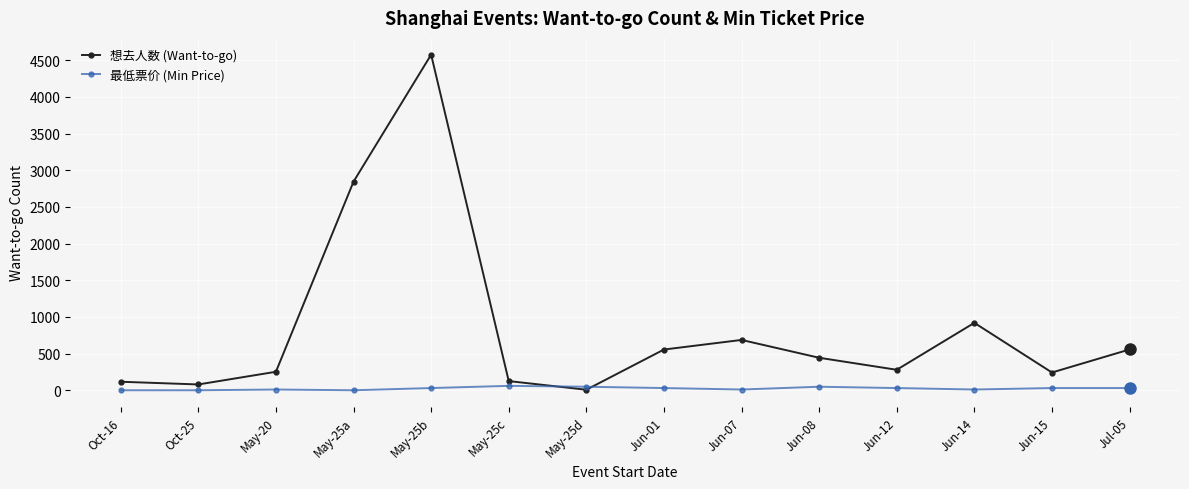

How many interior local peaks does the 想去人数 (Want-to-go) series have?

3